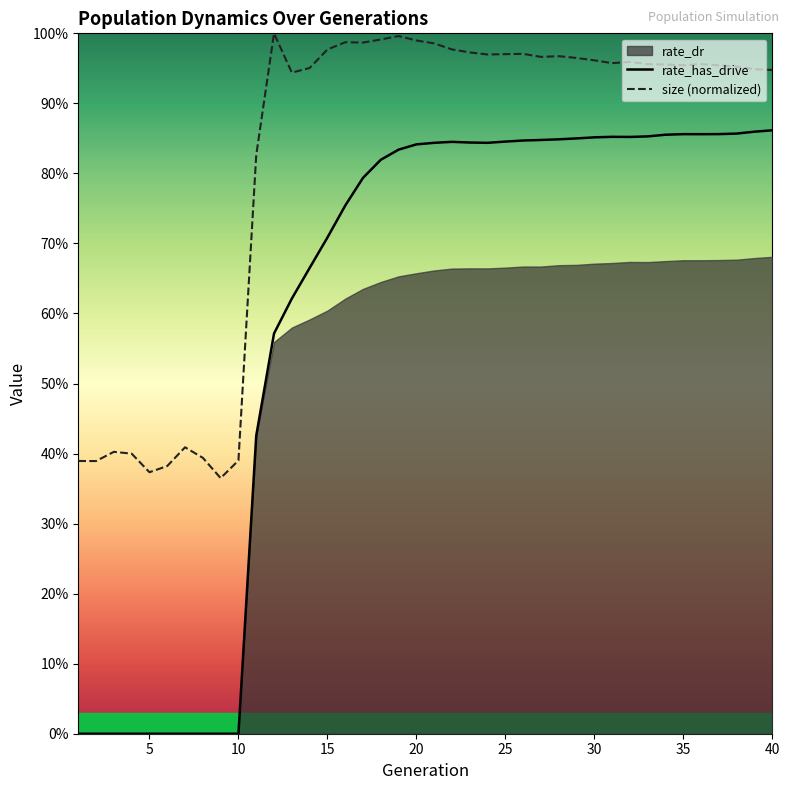

Which series has the widest spread of values?

rate_has_drive